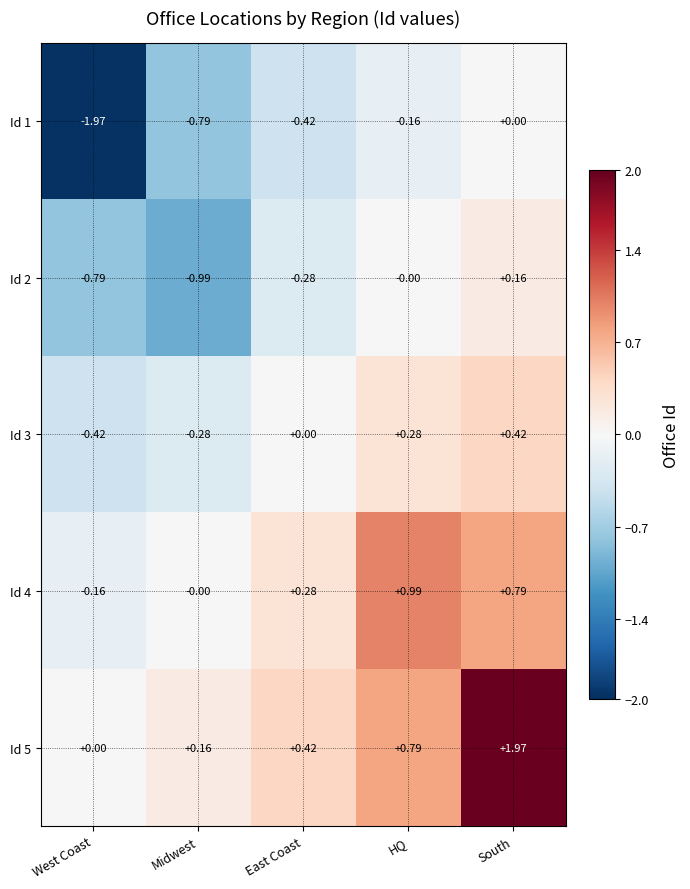

Where is Id 3 nearest to the value 0?

East Coast